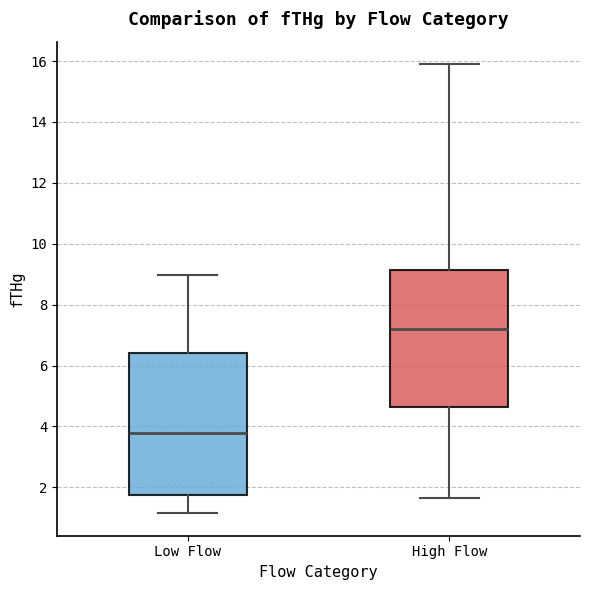

Reading left to right, read every box against the y-axis: the position of its median line, the range the box covers, and the ends of its whiskers. The values are not printed on the chart, so give them approximately, as read against the axis.

Low Flow: median 3.8, box 1.8 to 6.4, whiskers 1.2 to 9.0
High Flow: median 7.2, box 4.6 to 9.2, whiskers 1.6 to 16.0